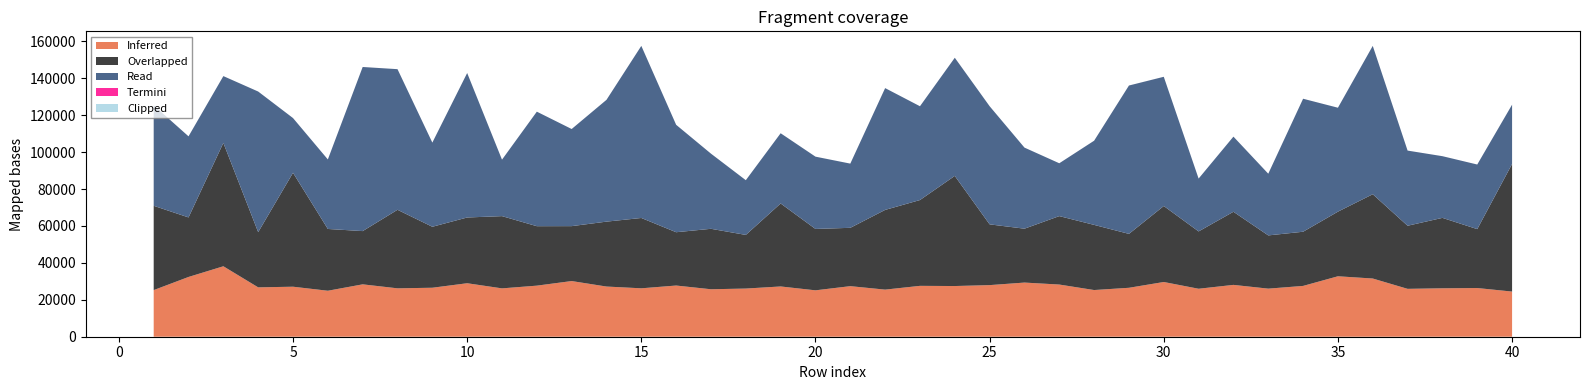

Reading left to right, transcribe all the data shown in this chart.

Inferred: 1=25252.7	2=32377.0	3=38162.7	4=26743.2	5=27090.5	6=24904.9	7=28375.1	8=26214.3	9=26534.6	10=28972.1	11=26191.5	12=27666.4	13=30157.0	14=27181.5	15=26227.5	16=27728.2	17=25713.7	18=26090.7	19=27226.6	20=25133.1	21=27390.7	22=25514.9	23=27559.0	24=27459.7	25=27956.4	26=29334.1	27=28264.5	28=25288.2	29=26507.2	30=29643.8	31=25986.7	32=28080.1	33=26047.5	34=27523.2	35=32743.5	36=31527.8	37=25938.3	38=26233.9	39=26375.4	40=24461.5
Overlapped: 1=45669.6	2=32245.3	3=66818.5	4=29902.3	5=61714.4	6=33471.3	7=28841.9	8=42544.3	9=33027.4	10=35615.4	11=39135.2	12=32209.7	13=29746.7	14=35161.4	15=38095.4	16=28878.5	17=32741.3	18=29058.9	19=44958.4	20=33248.8	21=31601.5	22=43179.1	23=46482.9	24=59655.2	25=32909.2	26=29186.8	27=37071.2	28=35292.3	29=29202.7	30=41157.1	31=31053.3	32=39602.7	33=28837.9	34=29344.6	35=35001.0	36=45654.3	37=34179.2	38=38147.1	39=31915.3	40=69130.5
Read: 1=54440.5	2=43927.7	3=36193.2	4=76171.6	5=29638.3	6=37653.7	7=88894.6	8=76171.6	9=45595.0	10=78259.9	11=30583.4	12=62036.8	13=52608.8	14=65978.2	15=93222.4	16=58187.5	17=40708.1	18=29638.3	19=38035.4	20=39159.3	21=34779.8	22=65978.2	23=50806.8	24=63996.6	25=63996.6	26=43927.7	27=28624.8	28=45595.0	29=80362.2	30=70001.8	31=28624.8	32=40708.1	33=33415.4	34=72041.6	35=56300.5	36=80362.2	37=40708.1	38=33415.4	39=34987.9	40=32102.3
Termini: 1=1.2	2=1.2	3=1.1	4=1.2	5=1.3	6=1.2	7=1.2	8=1.2	9=1.2	10=1.2	11=1.2	12=1.3	13=1.2	14=1.2	15=1.2	16=1.2	17=1.2	18=1.2	19=1.2	20=1.2	21=1.2	22=1.2	23=1.2	24=1.3	25=1.2	26=1.4	27=1.3	28=1.2	29=1.2	30=1.2	31=1.2	32=1.2	33=1.2	34=1.2	35=1.2	36=1.2	37=1.2	38=1.2	39=1.2	40=1.2
Clipped: 1=1.6	2=1.8	3=1.7	4=1.5	5=1.8	6=1.8	7=1.8	8=1.6	9=1.5	10=1.7	11=1.7	12=1.8	13=1.4	14=1.6	15=1.6	16=1.8	17=1.6	18=1.6	19=1.6	20=1.7	21=1.5	22=1.8	23=1.5	24=1.7	25=1.8	26=1.8	27=1.6	28=1.8	29=1.6	30=1.7	31=1.6	32=1.8	33=1.6	34=1.8	35=1.8	36=1.9	37=1.7	38=1.7	39=1.6	40=1.8